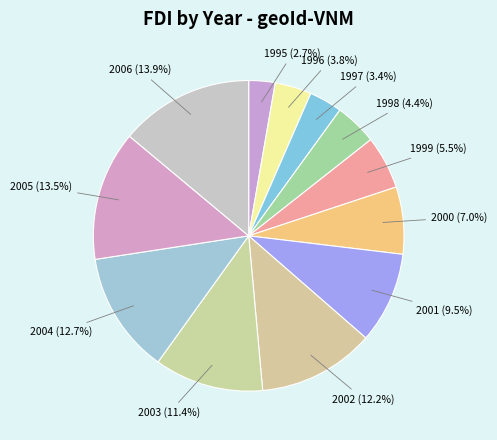

What percentage is NOT represented by 2002?

87.8%